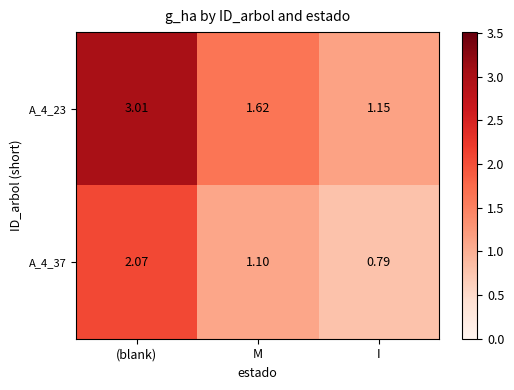

Which category has the lowest value in the A_4_23 series?

I